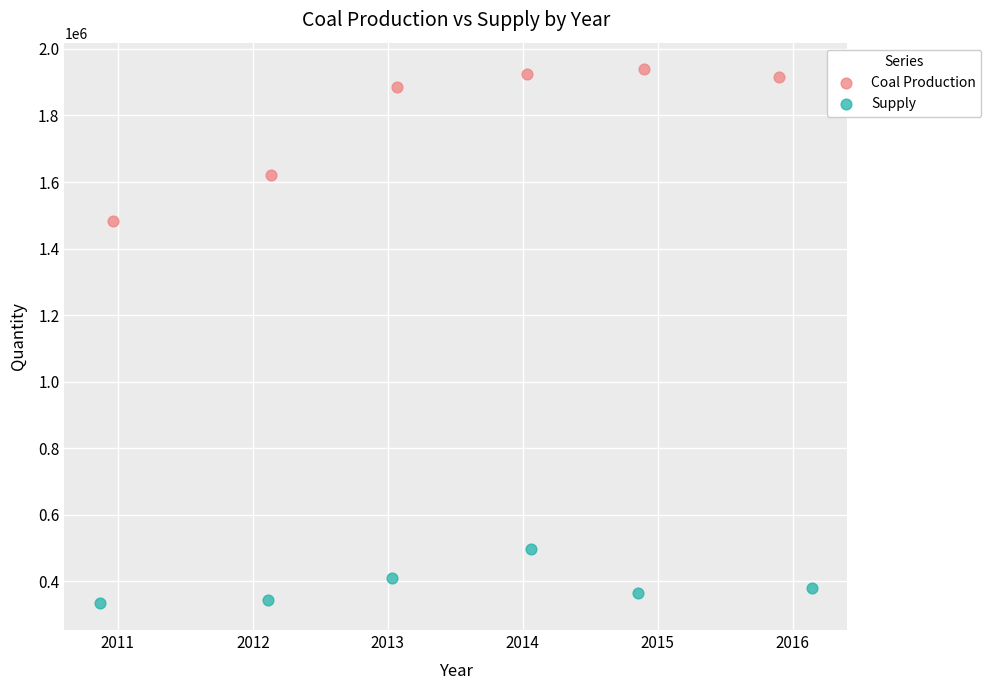

Which series reaches the maximum Y coordinate?

Coal Production